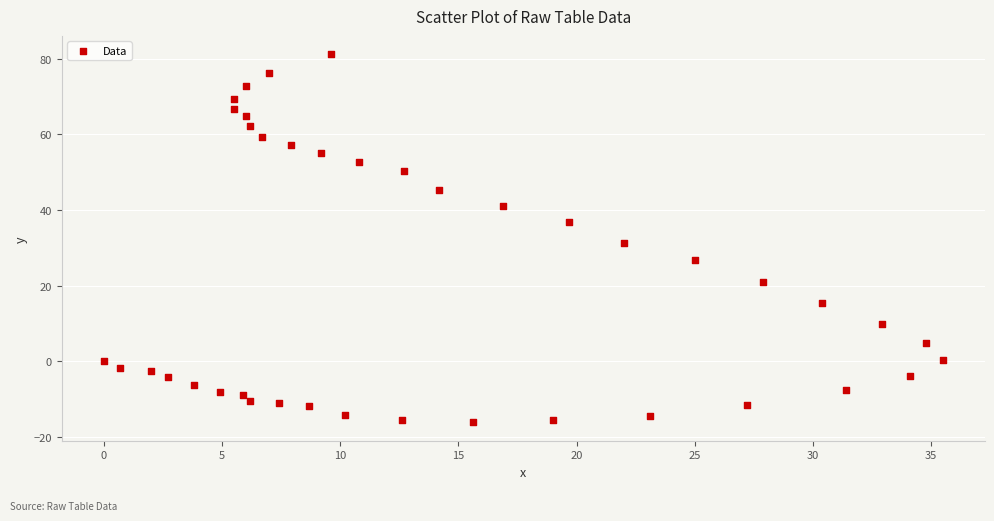

What is the range of Y values (max minus min)?

97.4